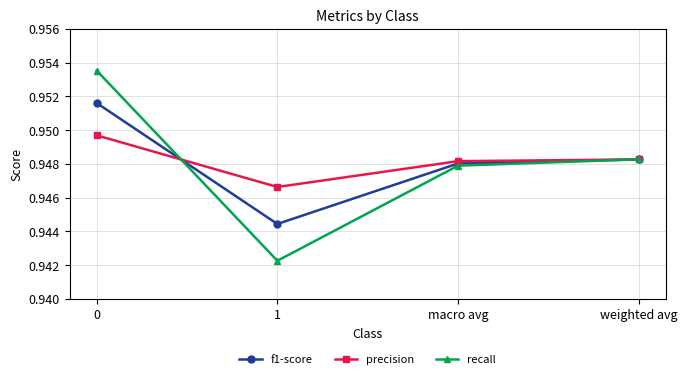

The precision series shows 1.4 at 1. True or false?

False